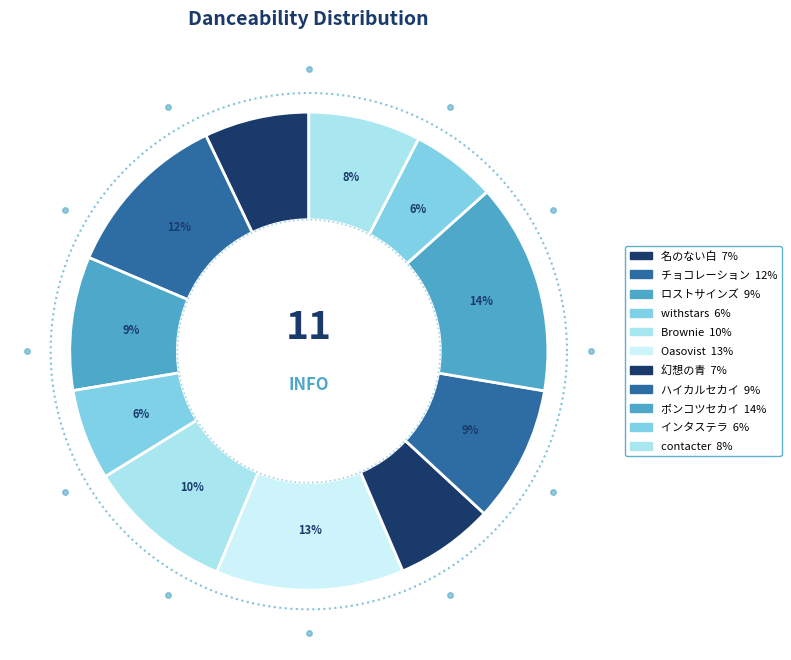

Does ポンコツセカイ represent more than half of the total?

No